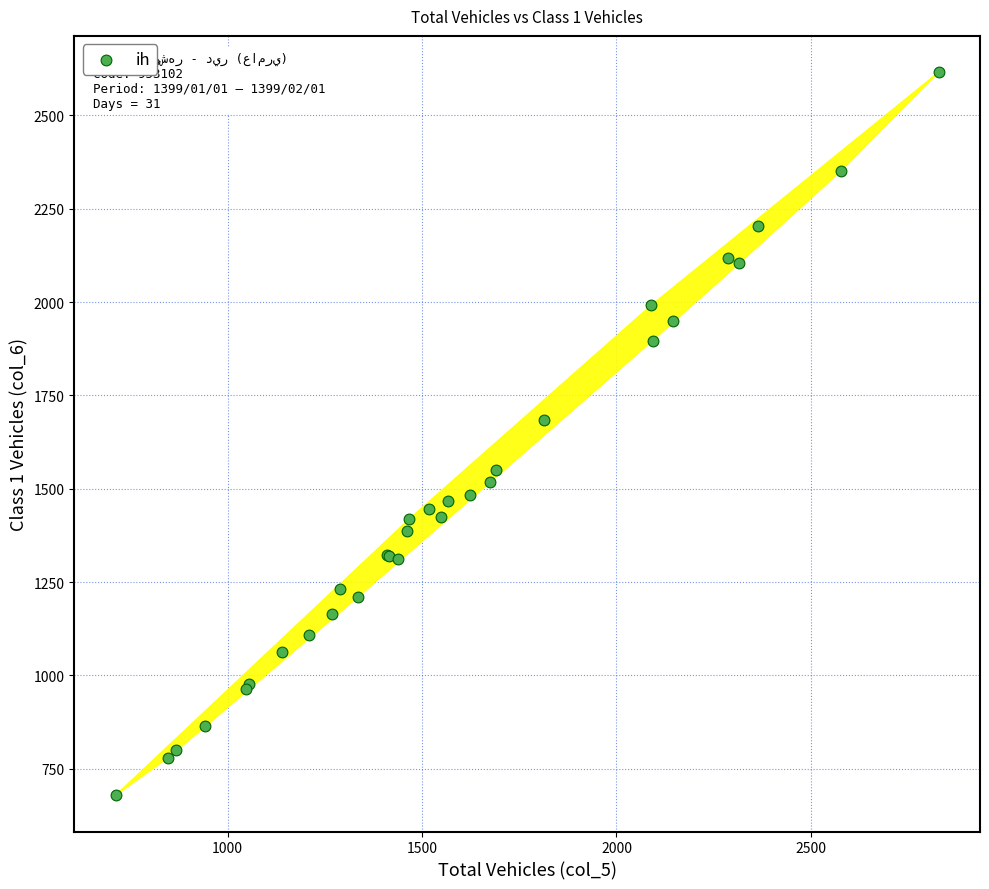

What Y value in the scatter plot is closest to 1647?

1683